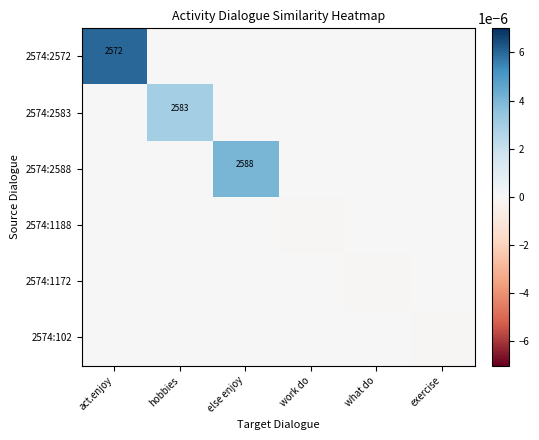

The 2574:2572 series shows 0.0 at act.enjoy. True or false?

False